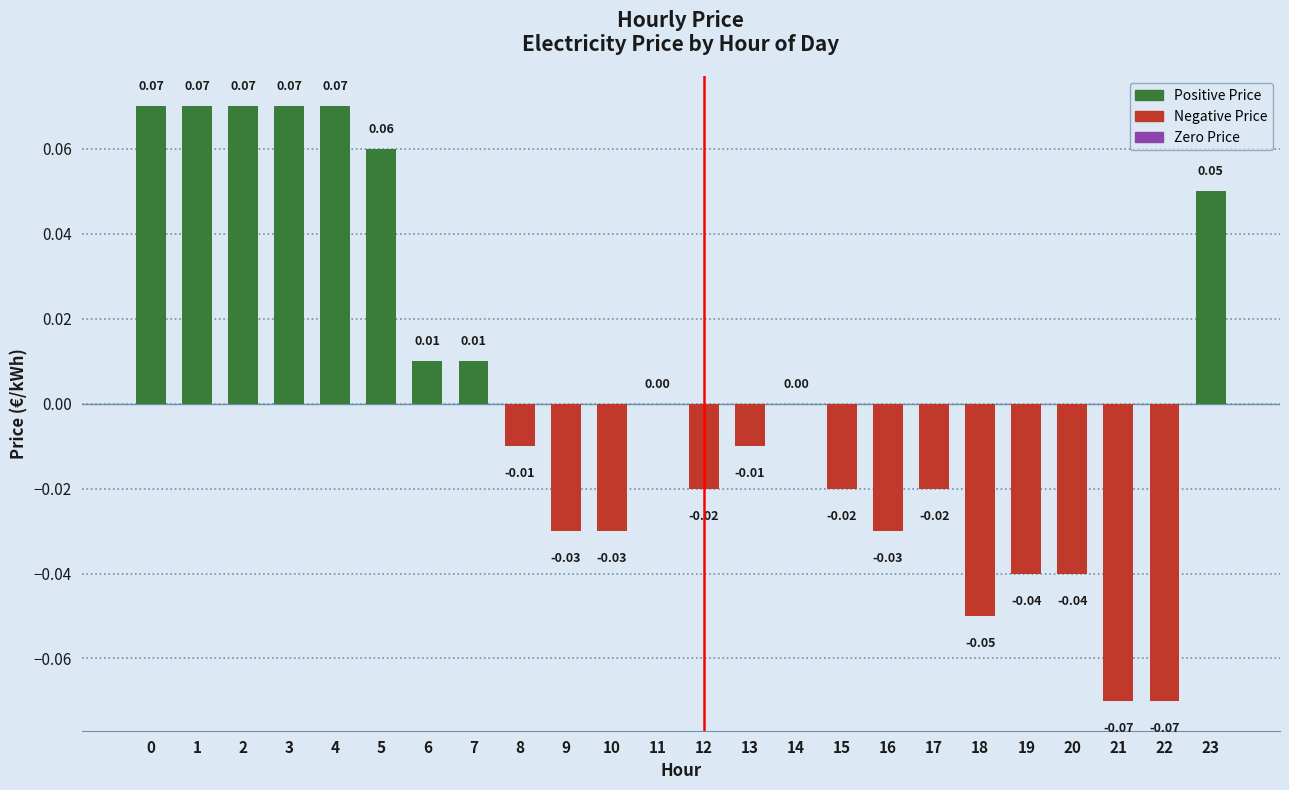

Between 23 and 3, which is larger?

3